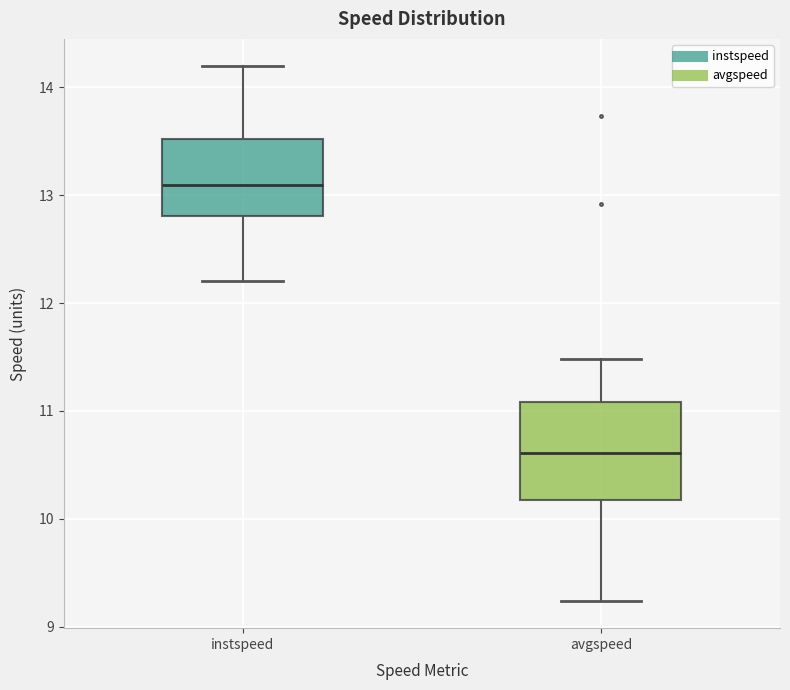

Which box has the highest median line?

instspeed